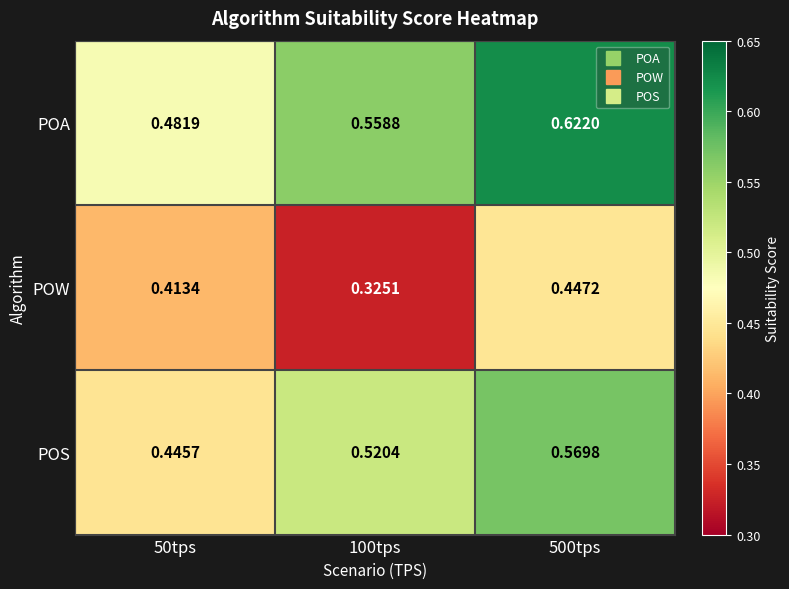

At which category does the chart reach its peak across all series?

500tps